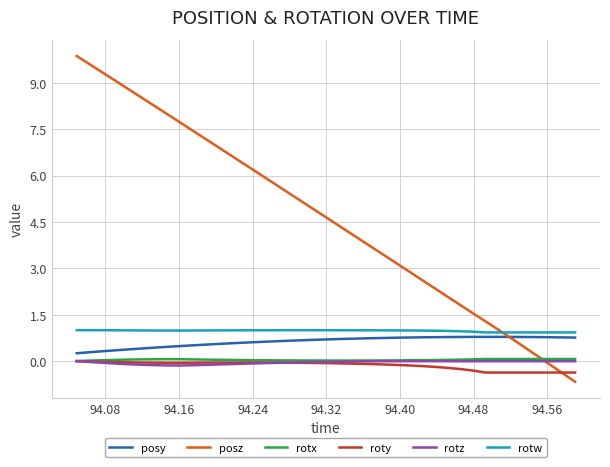

What is the highest value of the posy series?

0.8